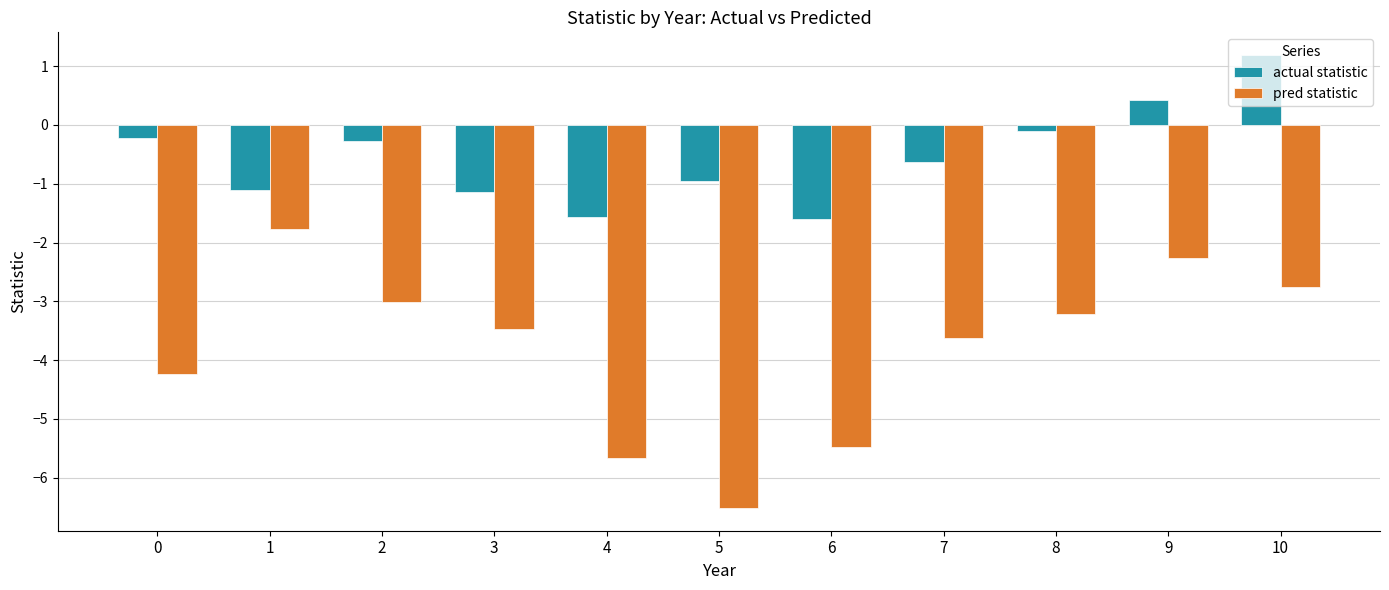

Is the value of actual statistic at 2 greater than the value of pred statistic at 9?

Yes